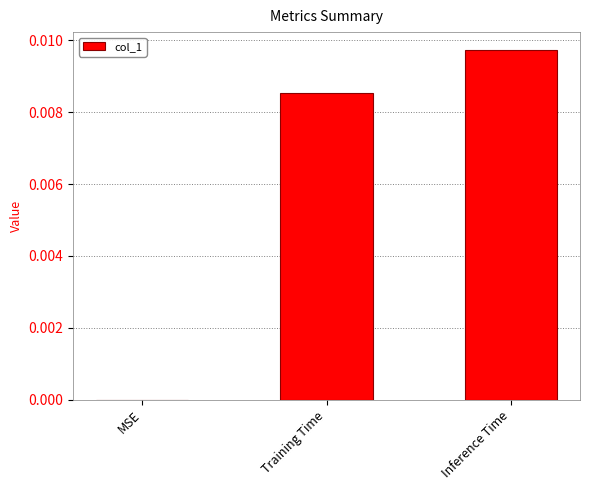

True or false: the data shows 0.0 at Inference Time.

True